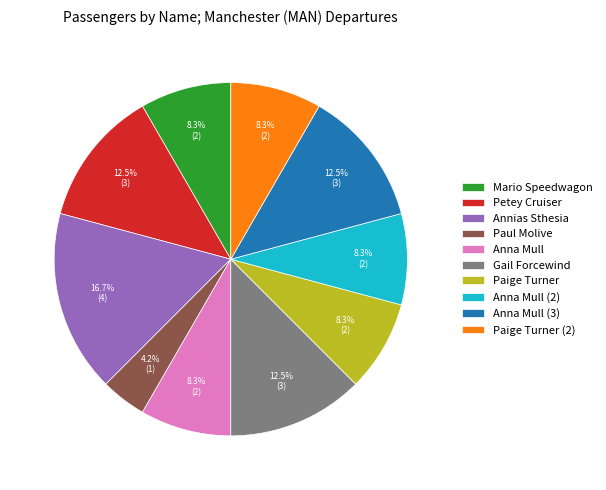

Which slice is the smallest?

Paul Molive